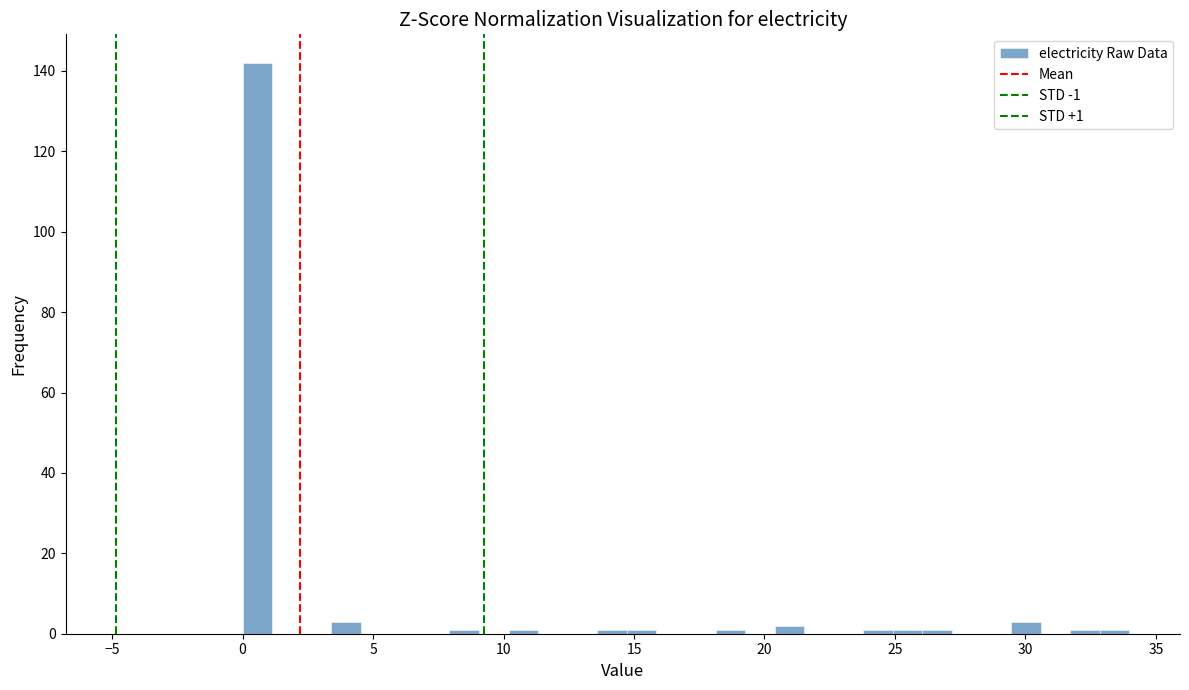

Read against the x-axis, roughly where is the centre of the tallest bar?

0.5